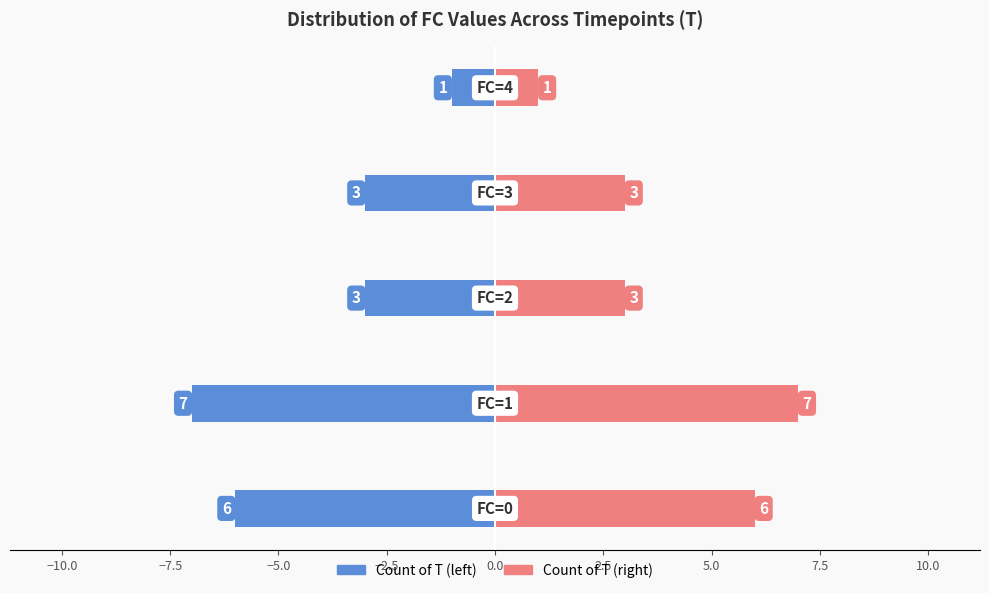

How many bars are there in each group?

2